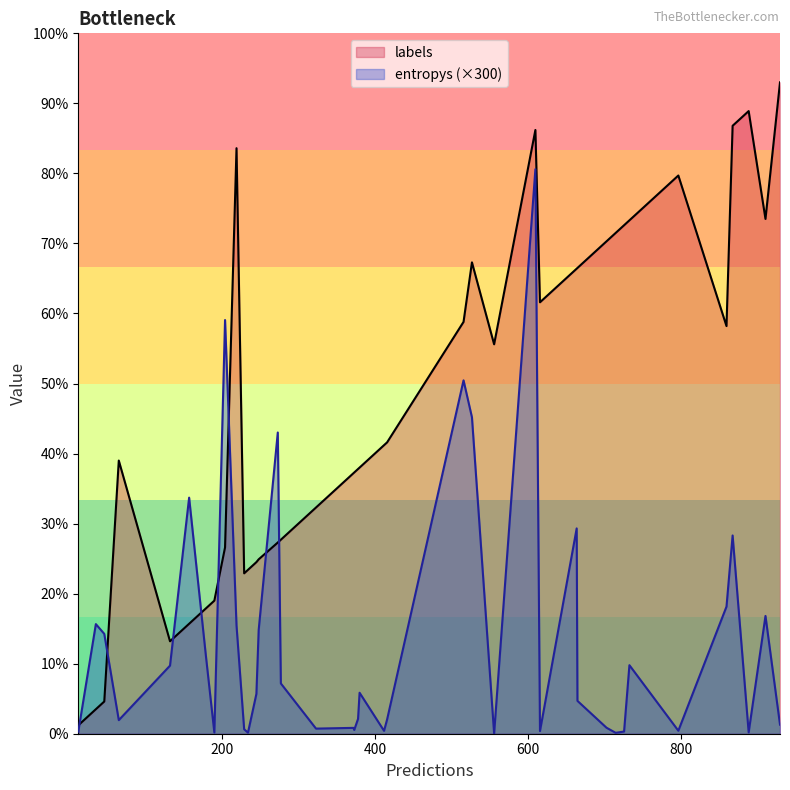

Rank the categories by entropys value from highest to lowest.

23, 0, 24, 8, 17, 22, 26, 19, 11, 31, 4, 35, 29, 3, 13, 21, 15, 20, 32, 7, 10, 34, 33, 18, 28, 16, 14, 5, 36, 38, 1, 6, 27, 12, 39, 9, 37, 30, 25, 2